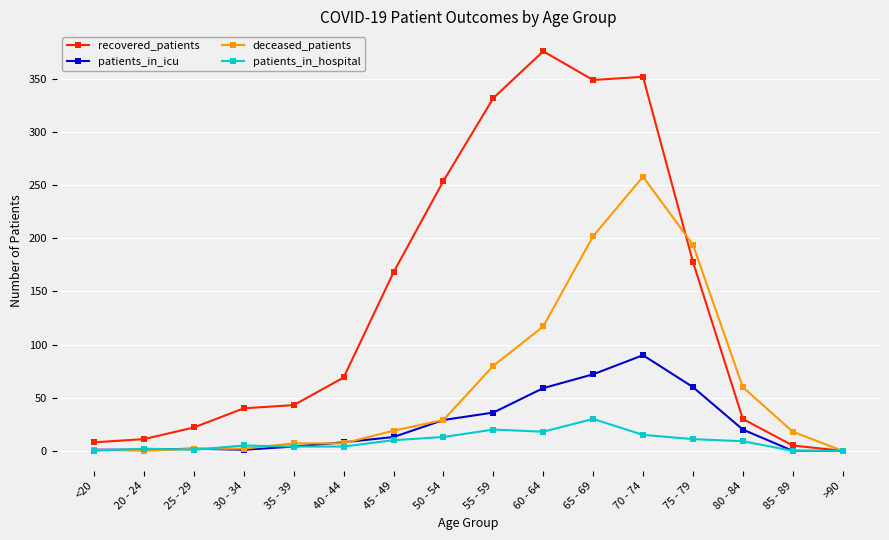

What is the value of the recovered_patients point at the 10th from the left?

376